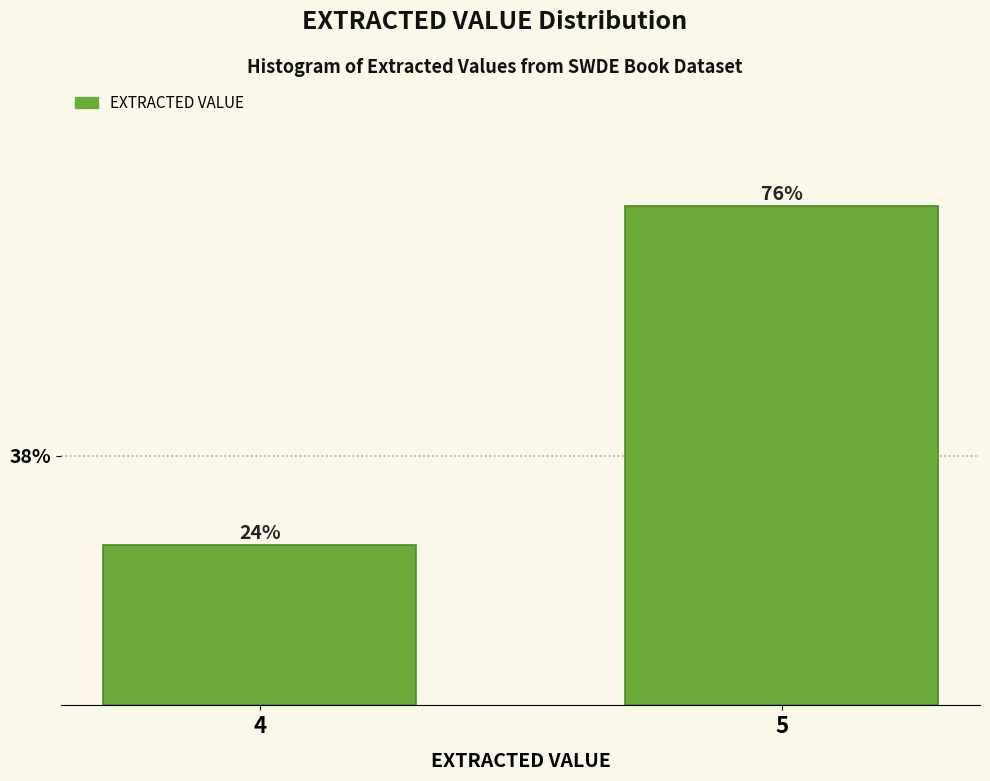

What is the sum of the values at 4 and 5?

100.0